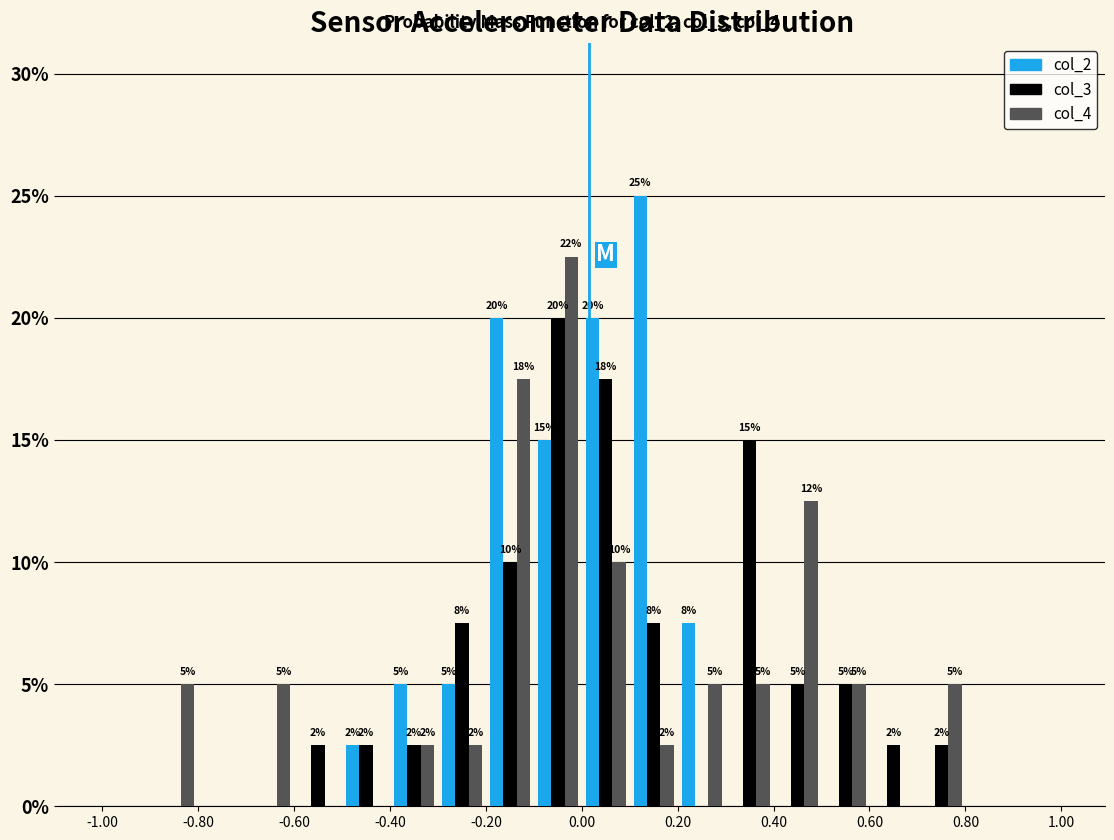

In the col_4 series, which range on the x-axis has the tallest bar?

-0.1 to 0.0